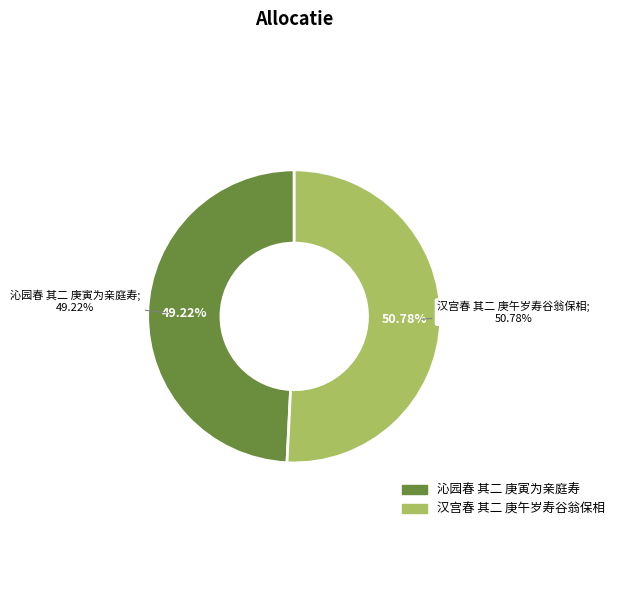

Which slice is the smallest?

沁园春 其二 庚寅为亲庭寿